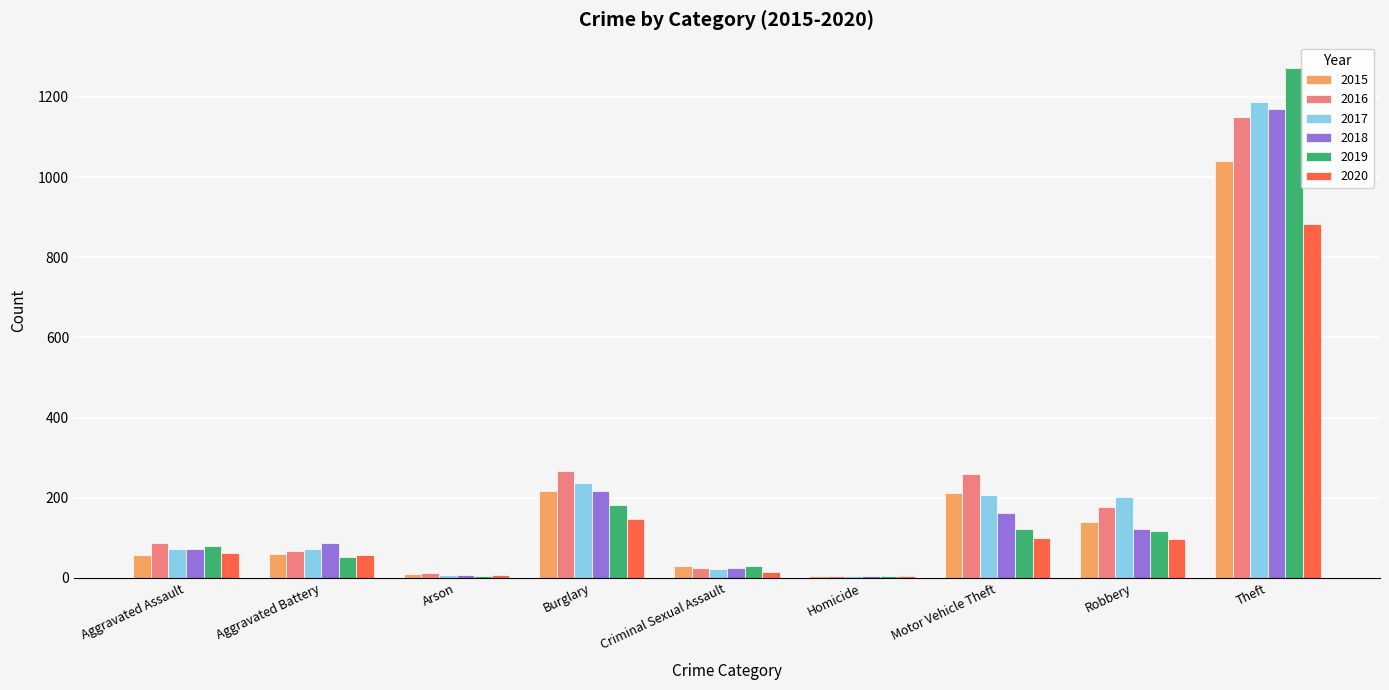

What is the approximate value of 2016 at Motor Vehicle Theft?

259